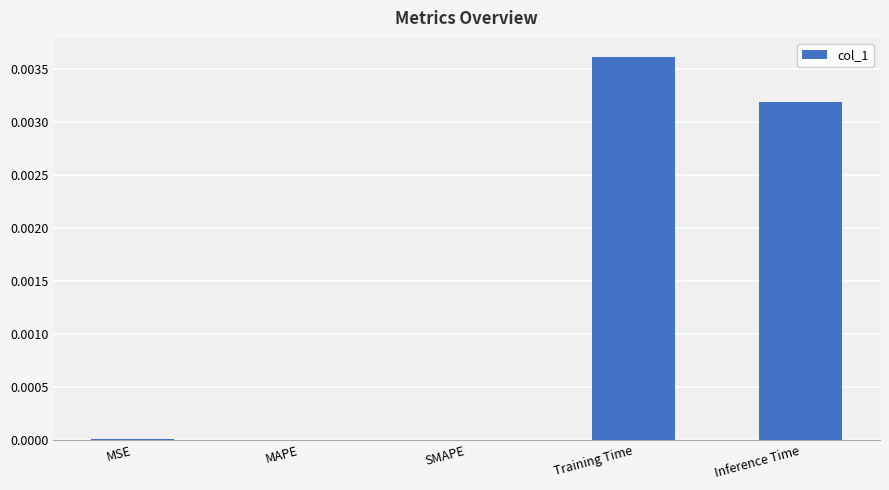

Which label corresponds to the largest value in the chart?

Training Time